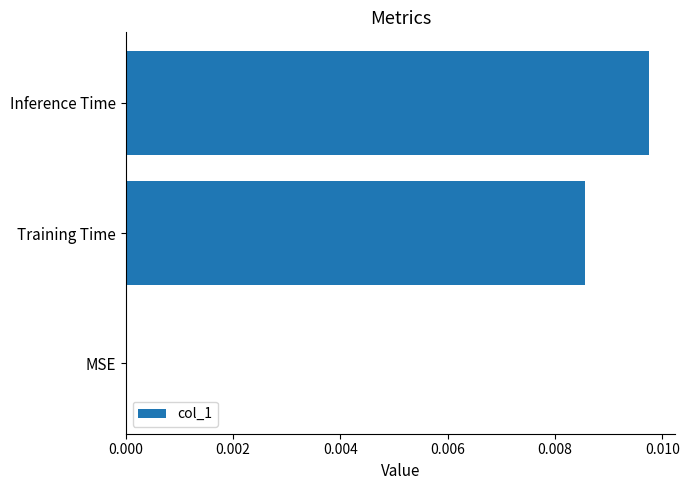

Between MSE and Inference Time, which is larger?

Inference Time